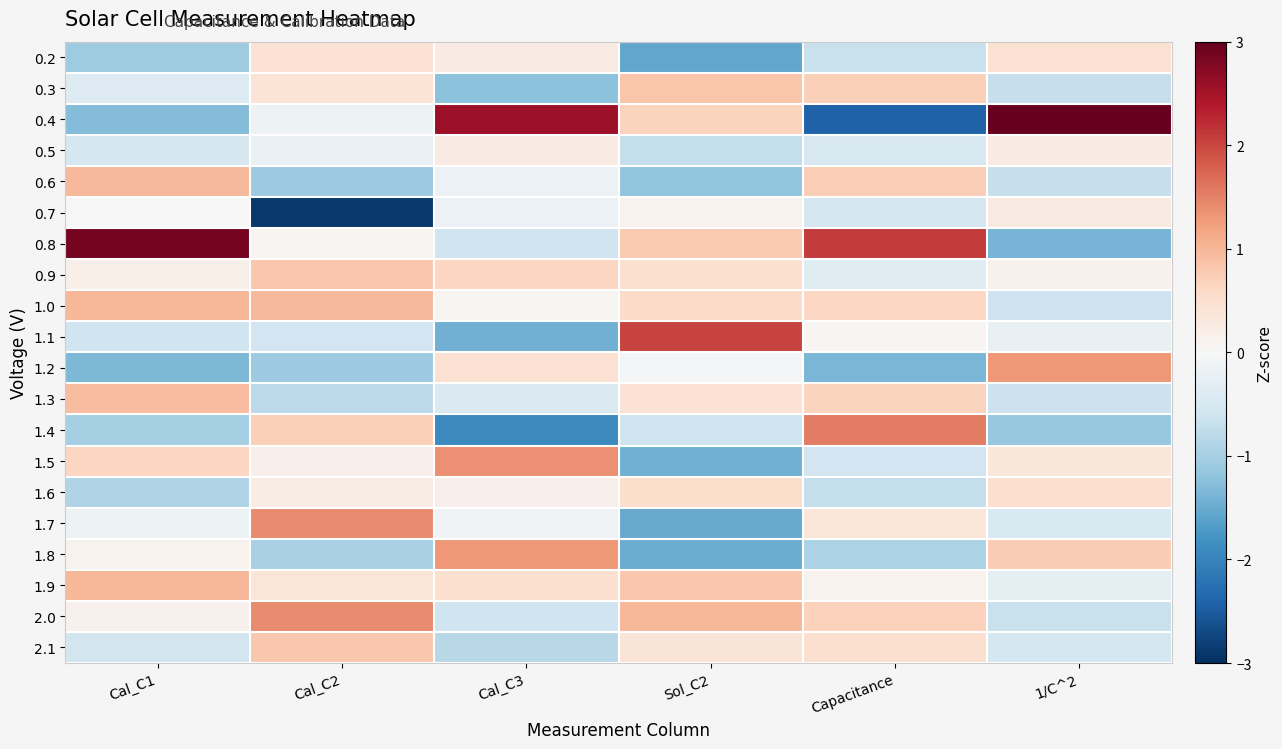

At which category is the sum across all series the highest?

Capacitance